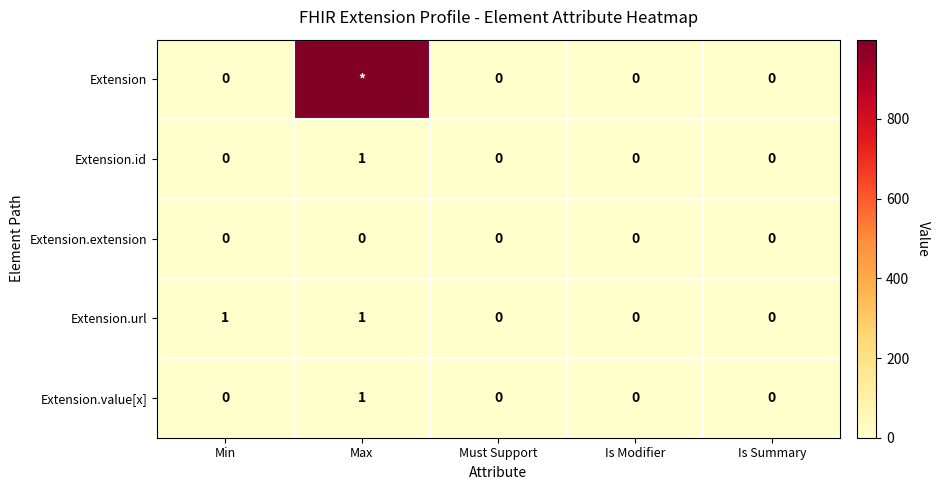

How many distinct data groups are displayed?

5